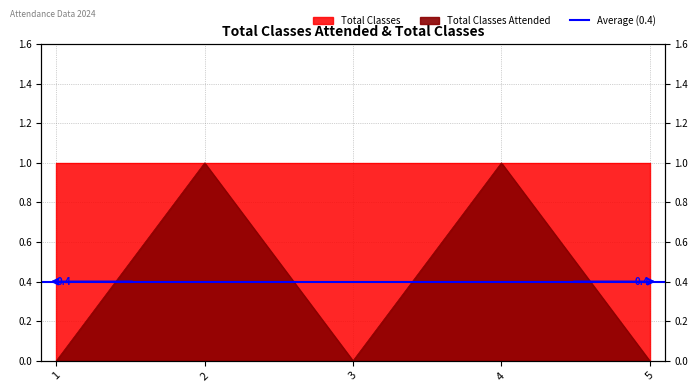

Between 5 and 2, which is larger?

2